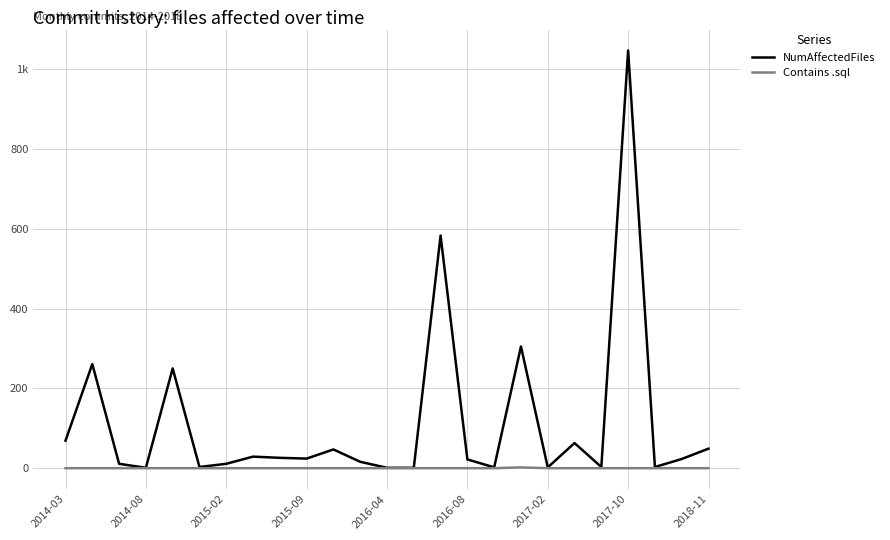

What are all the series names shown in the legend?

NumAffectedFiles, Contains .sql